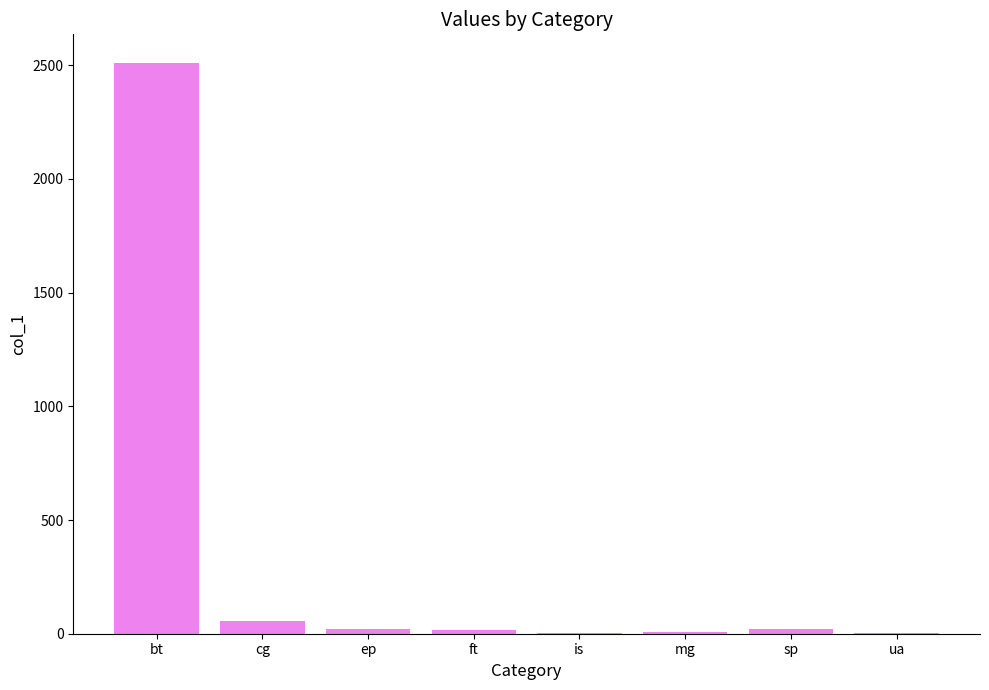

Are the bars horizontal?

No